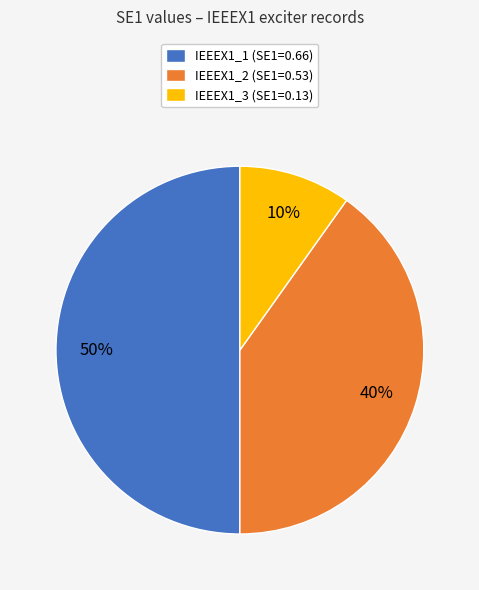

To the nearest percent, what portion does IEEEX1_2 represent?

40%